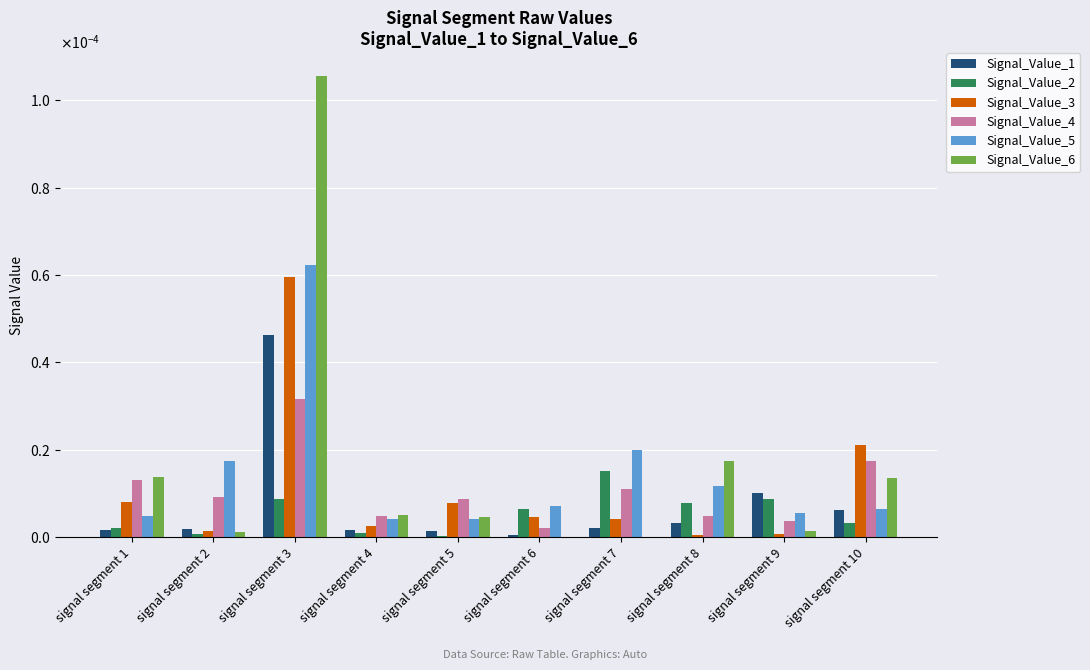

Between signal segment 1 and signal segment 2, which is larger?

signal segment 2